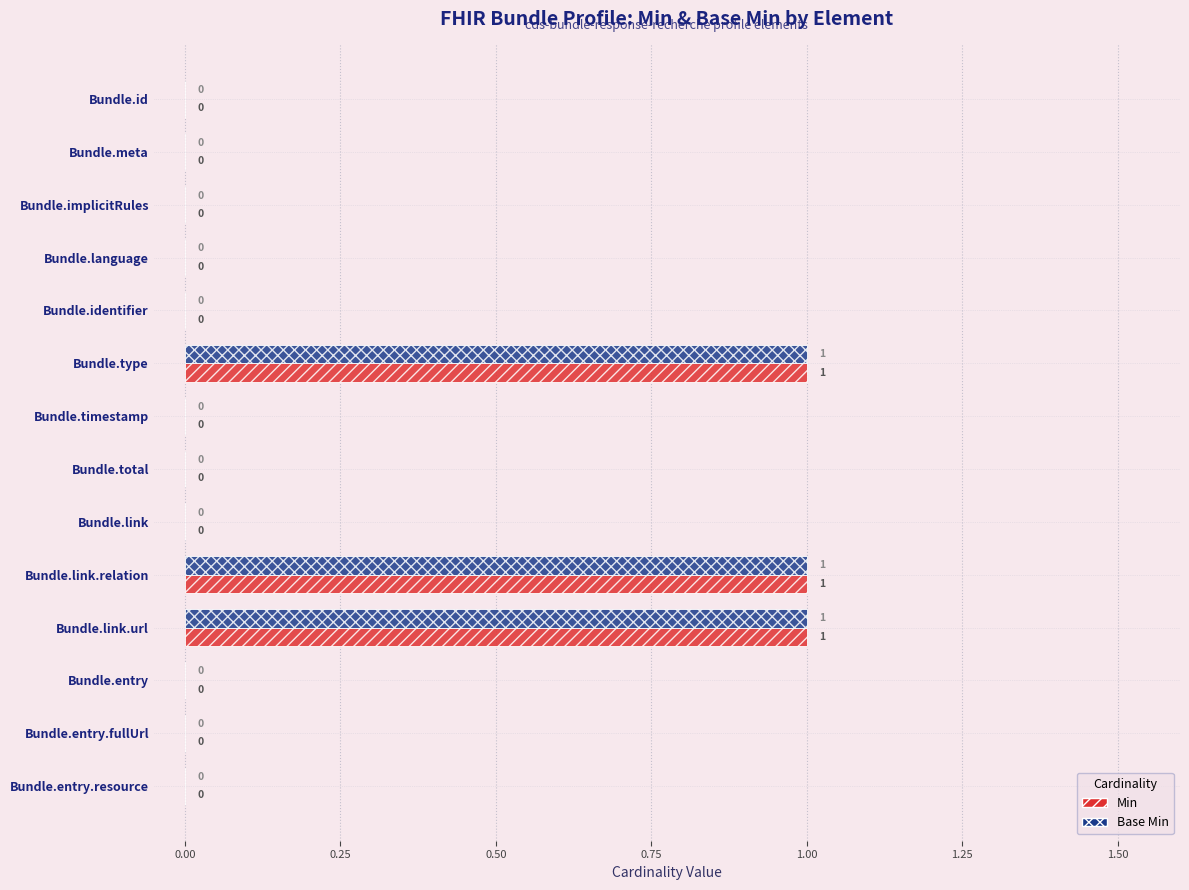

Is the value of Base Min at Bundle.link.relation greater than the value of Min at Bundle.timestamp?

Yes